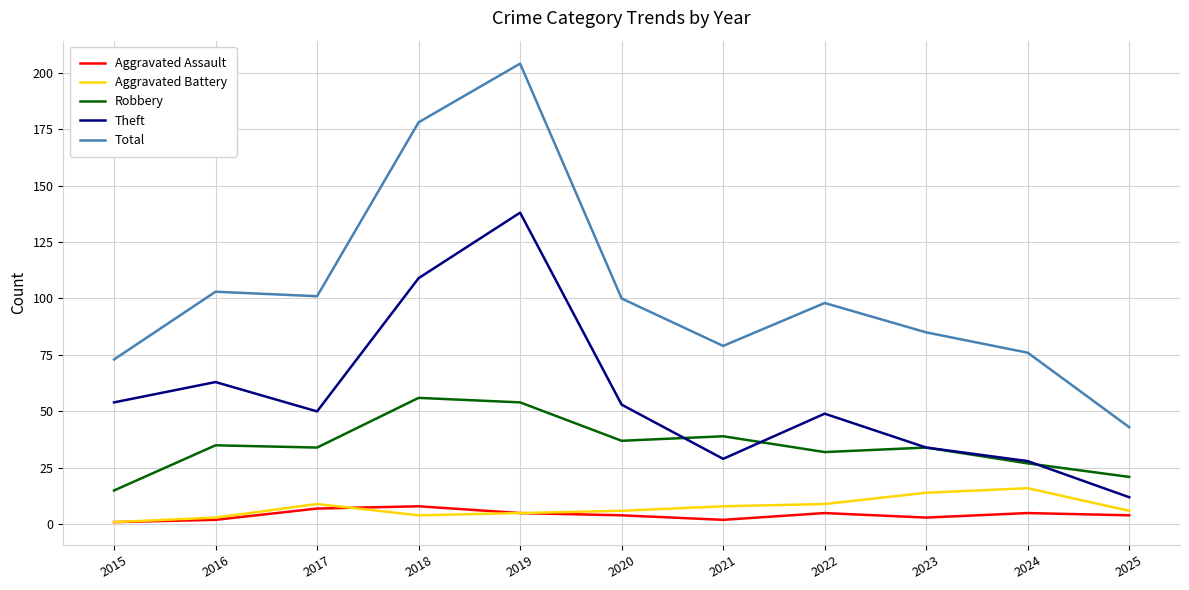

Which series has the widest spread of values?

Total